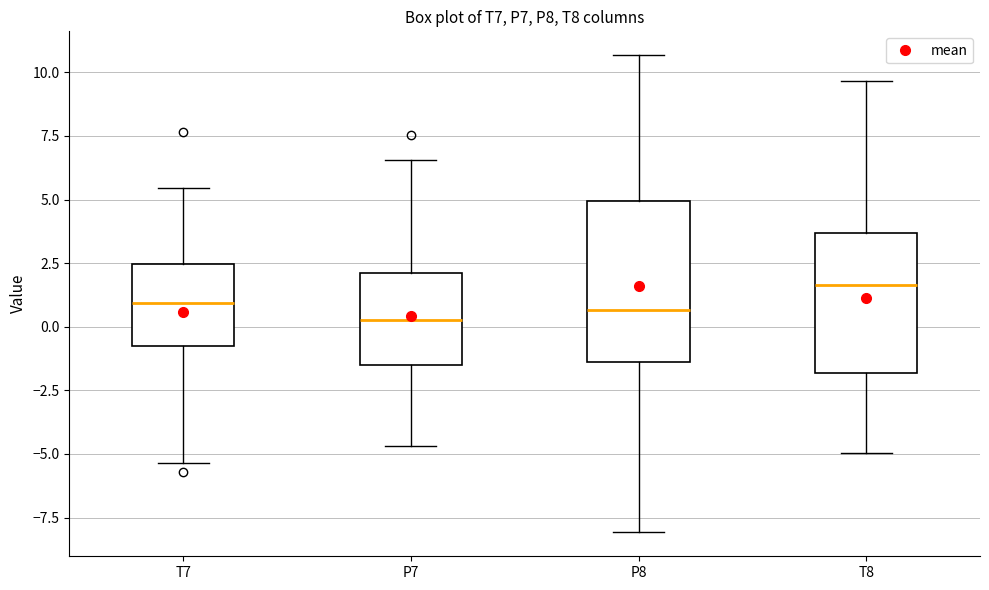

Reading left to right, read every box against the y-axis: the position of its median line, the range the box covers, and the ends of its whiskers. The values are not printed on the chart, so give them approximately, as read against the axis.

T7: median 1.0, box -1.0 to 2.5, whiskers -5.5 to 5.5
P7: median 0.5, box -1.5 to 2.0, whiskers -4.5 to 6.5
P8: median 0.5, box -1.5 to 5.0, whiskers -8.0 to 10.5
T8: median 1.5, box -2.0 to 3.5, whiskers -5.0 to 9.5